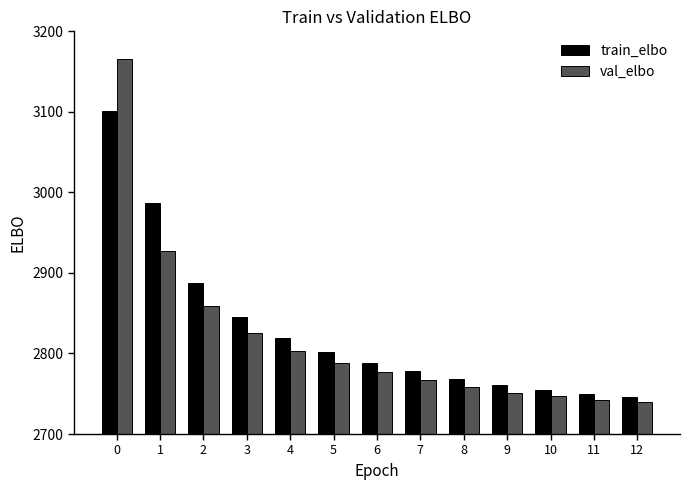

List the series in order of their peak value, highest first.

val_elbo, train_elbo